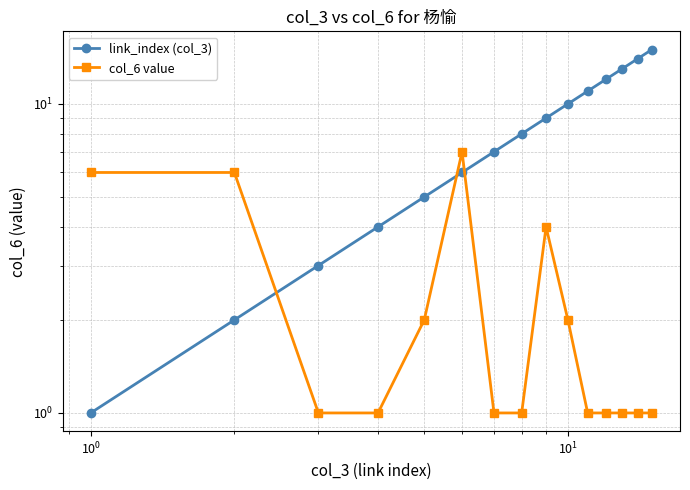

Rank the series by their maximum value, from highest to lowest.

link_index (col_3), col_6 value